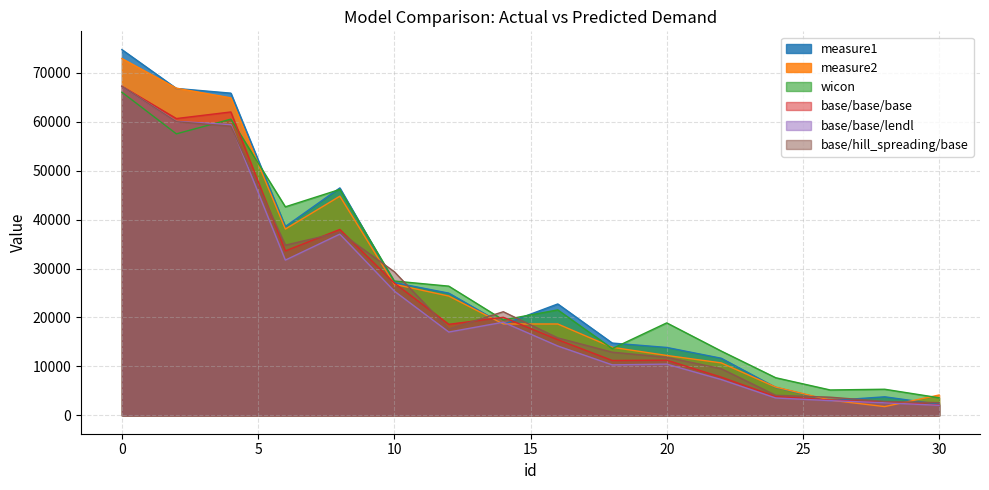

What is the average value of the measure1 series?

27560.9